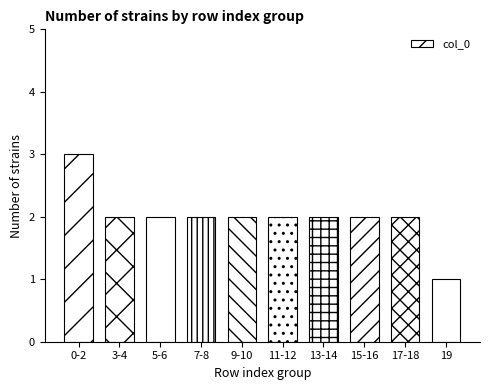

True or false: the data shows 2 at 13-14.

True